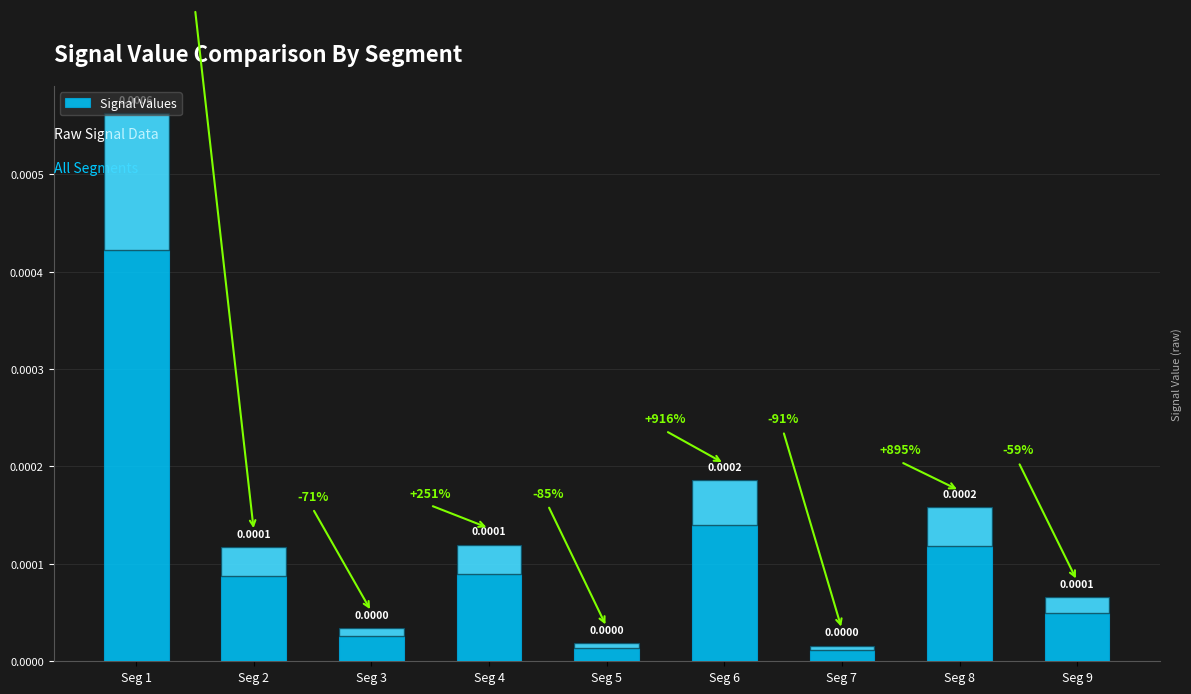

Which has a higher value, Seg 8 or Seg 7?

Seg 8